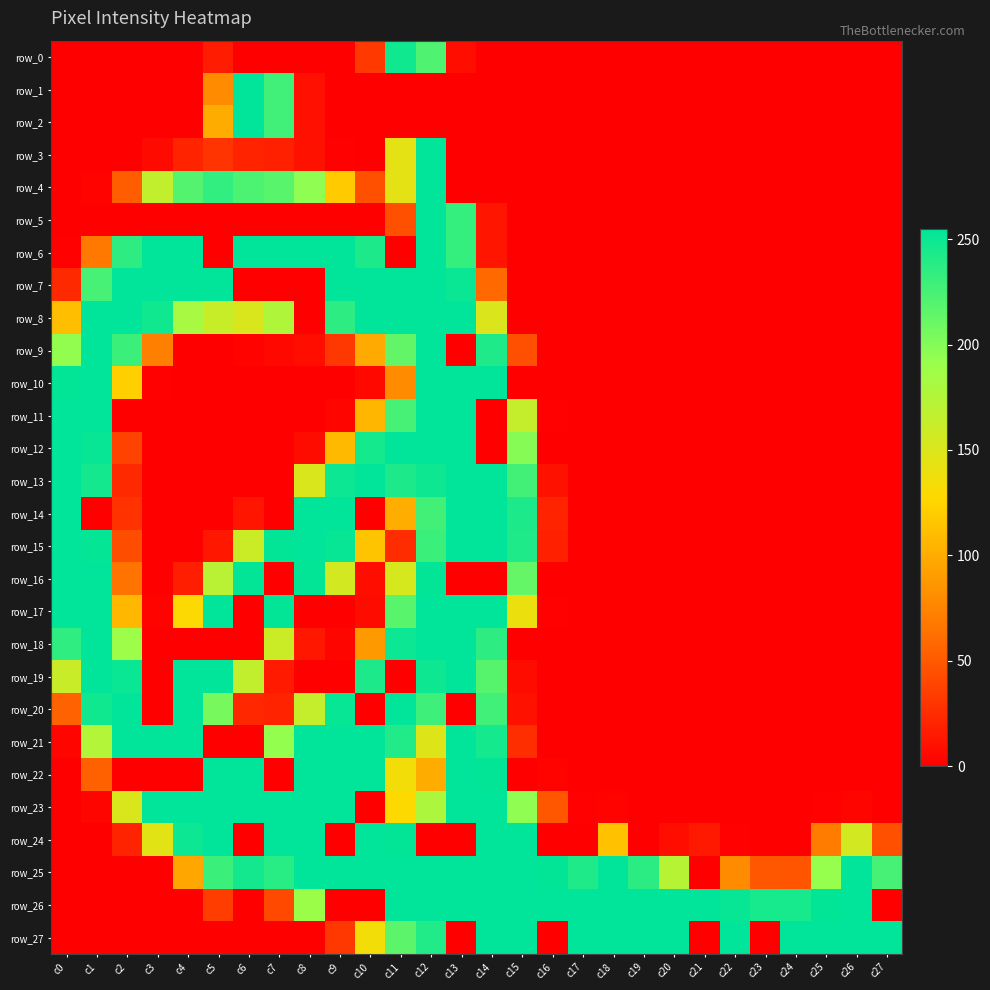

Reading left to right, list all the values displayed in this chart.

row_0: 0	0	0	0	0	16	0	0	0	0	32	248	222	8	0	0	0	0	0	0	0	0	0	0	0	0	0	0
row_1: 0	0	0	0	0	80	255	228	9	0	0	0	0	0	0	0	0	0	0	0	0	0	0	0	0	0	0	0
row_2: 0	0	0	0	0	100	255	228	9	0	0	0	0	0	0	0	0	0	0	0	0	0	0	0	0	0	0	0
row_3: 0	0	0	6	20	29	20	18	10	1	0	144	255	0	0	0	0	0	0	0	0	0	0	0	0	0	0	0
row_4: 0	2	52	165	220	234	223	218	195	119	45	144	255	0	0	0	0	0	0	0	0	0	0	0	0	0	0	0
row_5: 0	0	0	0	0	0	0	0	0	0	0	45	255	233	12	0	0	0	0	0	0	0	0	0	0	0	0	0
row_6: 1	68	236	255	255	0	255	255	255	255	243	0	255	233	12	0	0	0	0	0	0	0	0	0	0	0	0	0
row_7: 23	225	255	255	255	255	0	0	0	255	255	255	255	251	59	0	0	0	0	0	0	0	0	0	0	0	0	0
row_8: 112	255	255	248	182	162	151	177	0	236	255	255	255	255	150	0	0	0	0	0	0	0	0	0	0	0	0	0
row_9: 194	255	230	72	0	0	2	5	8	31	99	214	255	0	242	44	0	0	0	0	0	0	0	0	0	0	0	0
row_10: 254	255	122	1	0	0	0	0	0	0	5	80	255	255	255	0	0	0	0	0	0	0	0	0	0	0	0	0
row_11: 255	255	0	0	0	0	0	0	0	3	106	225	255	255	0	164	1	0	0	0	0	0	0	0	0	0	0	0
row_12: 255	252	37	0	0	0	0	0	7	109	246	255	255	255	0	199	0	0	0	0	0	0	0	0	0	0	0	0
row_13: 255	247	23	0	0	0	0	0	151	250	255	243	249	255	255	227	10	0	0	0	0	0	0	0	0	0	0	0
row_14: 255	0	28	0	0	0	12	0	255	255	0	101	227	255	255	243	20	0	0	0	0	0	0	0	0	0	0	0
row_15: 255	253	43	0	0	13	160	254	255	252	115	25	230	255	255	242	18	0	0	0	0	0	0	0	0	0	0	0
row_16: 255	255	65	0	17	171	254	0	254	155	8	153	254	0	0	213	0	0	0	0	0	0	0	0	0	0	0	0
row_17: 255	255	107	2	129	255	0	254	0	0	7	218	255	255	255	139	1	0	0	0	0	0	0	0	0	0	0	0
row_18: 235	255	188	0	0	0	0	160	13	3	88	250	255	255	236	0	0	0	0	0	0	0	0	0	0	0	0	0
row_19: 161	255	251	0	255	255	166	15	0	0	243	0	249	255	219	7	0	0	0	0	0	0	0	0	0	0	0	0
row_20: 55	248	255	0	255	205	22	20	164	252	0	255	229	0	228	10	0	0	0	0	0	0	0	0	0	0	0	0
row_21: 3	175	255	255	255	0	0	193	255	255	255	241	148	255	246	26	0	0	0	0	0	0	0	0	0	0	0	0
row_22: 0	54	0	0	0	255	255	0	255	255	255	135	100	255	254	0	2	0	0	0	0	0	0	0	0	0	0	0
row_23: 0	3	151	255	255	255	255	255	255	255	0	128	179	255	255	195	48	1	2	0	0	0	0	0	0	1	3	0
row_24: 0	0	20	145	250	255	0	255	255	0	255	254	0	0	255	255	0	0	113	0	8	14	1	0	0	70	155	45
row_25: 0	0	0	0	97	230	247	238	255	255	255	255	255	255	255	255	254	242	255	237	172	0	80	48	47	192	255	225
row_26: 0	0	0	0	0	34	0	41	189	0	0	255	255	255	255	255	255	255	255	255	255	255	252	245	245	254	255	0
row_27: 0	0	0	0	0	0	0	0	0	31	135	217	241	0	255	255	0	255	255	255	255	0	255	0	255	255	255	255